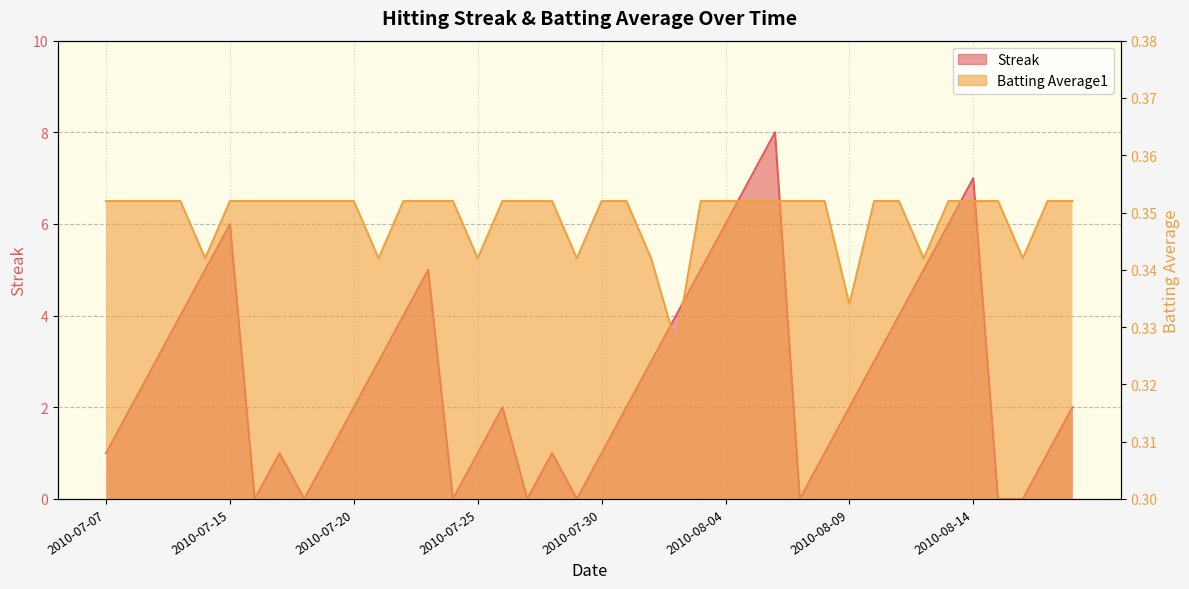

At which category is the sum across all series the highest?

2010-08-06